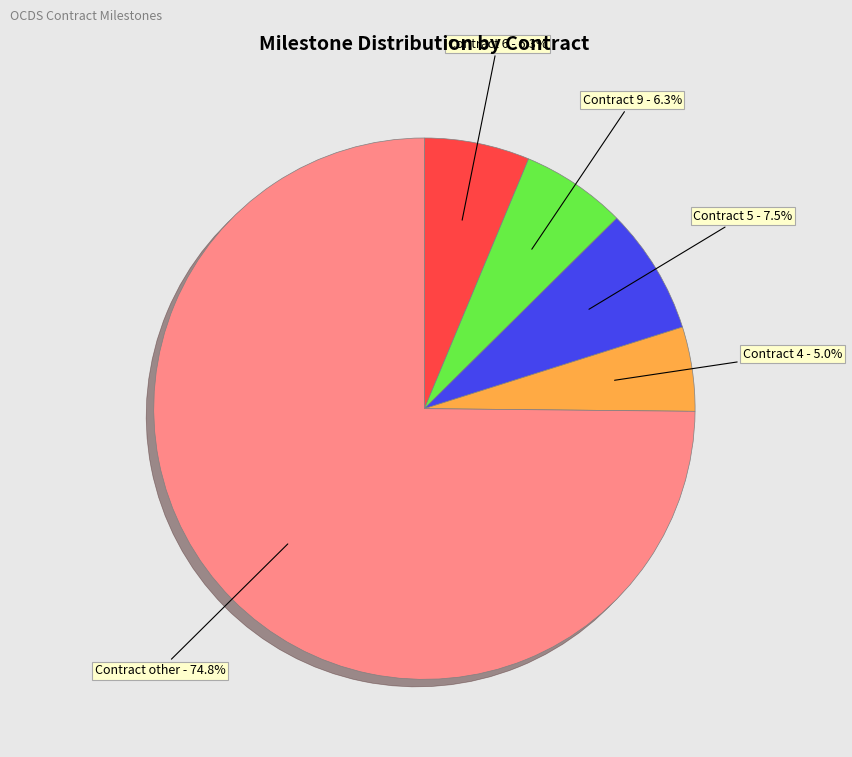

Is there any slice that represents more than half of the pie?

Yes